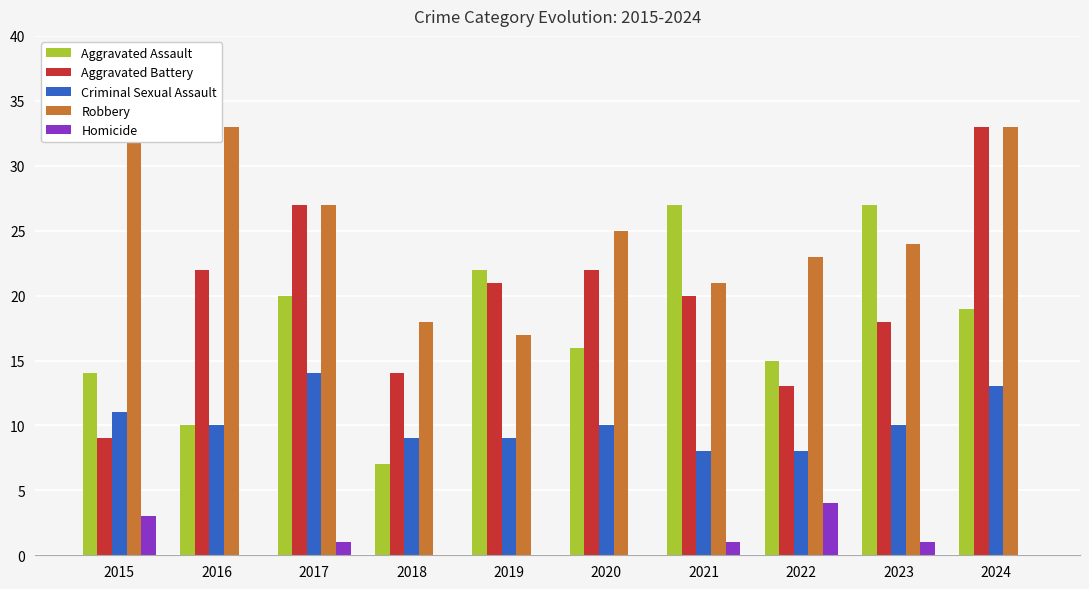

What is the sum of the Aggravated Battery values at 2016 and 2018?

36